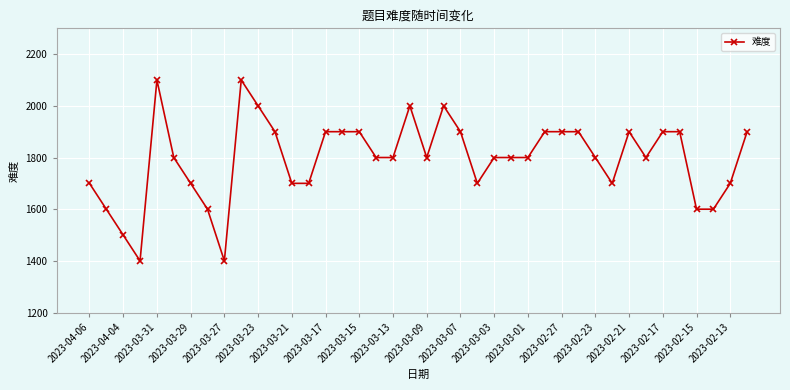

True or false: the data has more than 1 interior local peaks.

True